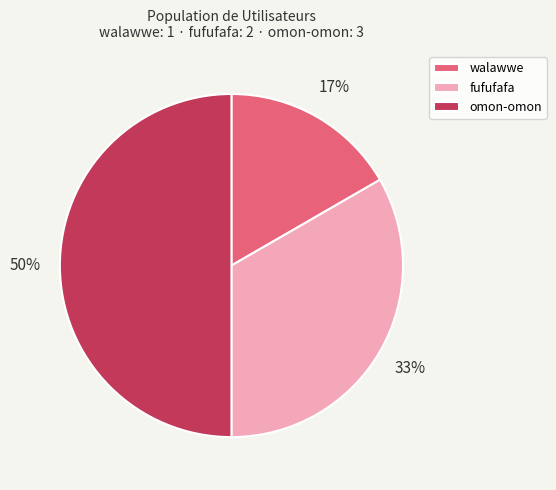

Do omon-omon and walawwe together represent more than half of the pie?

Yes